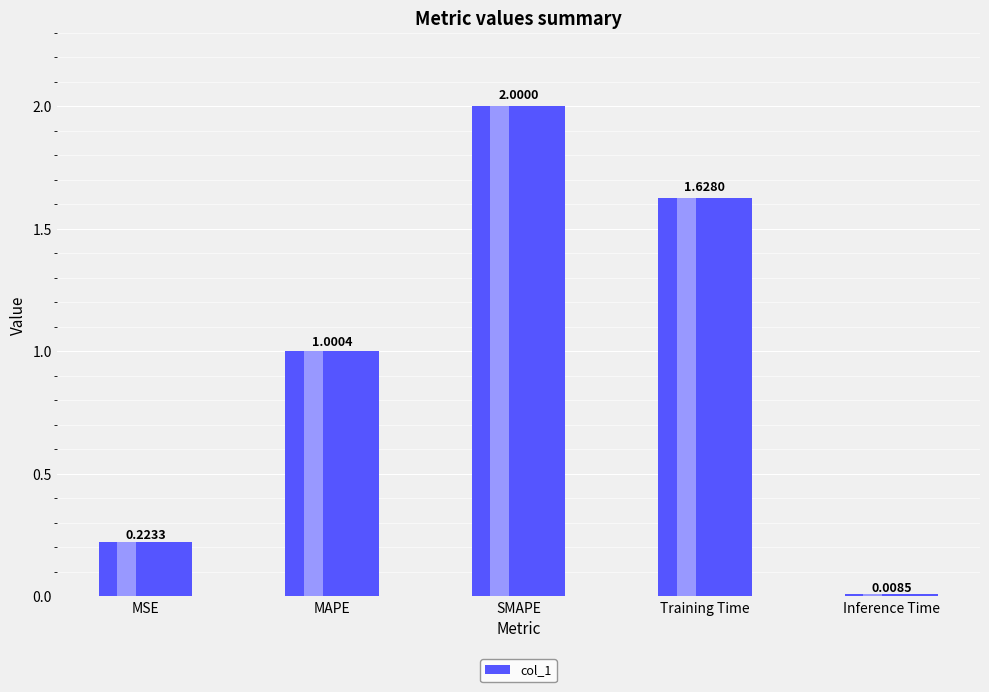

List the labels in order of value, smallest first.

Inference Time, MSE, MAPE, Training Time, SMAPE